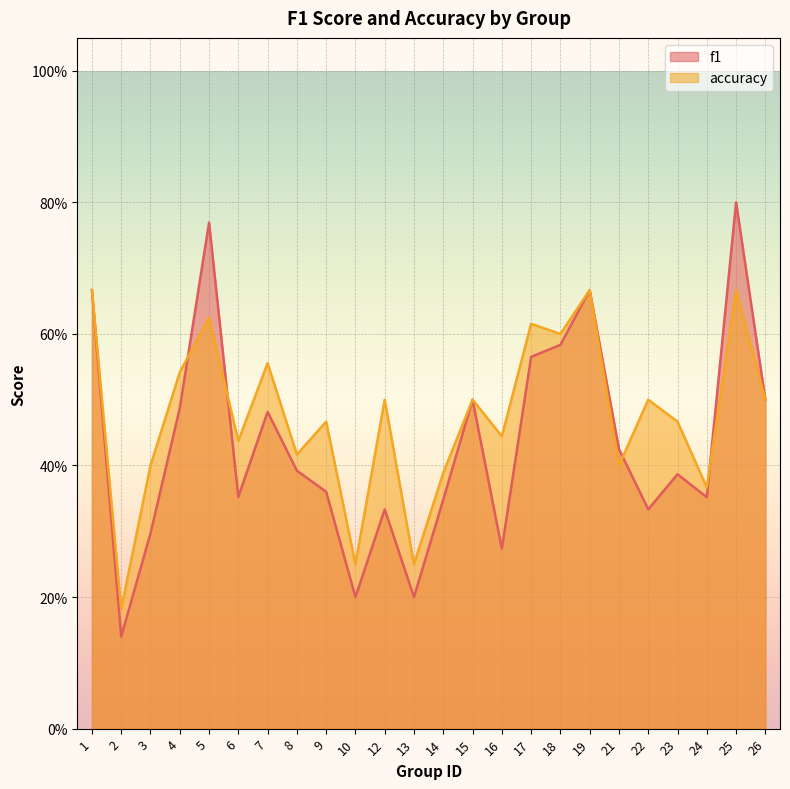

True or false: f1 has more than 0 points higher than both neighbors.

True